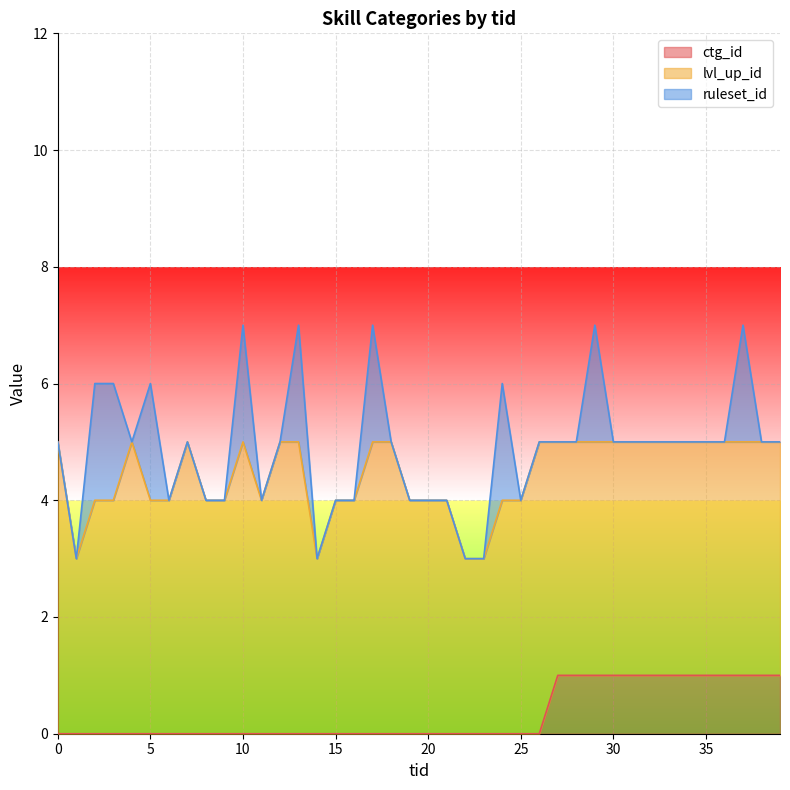

The ruleset_id series shows 1 at 15. True or false?

False